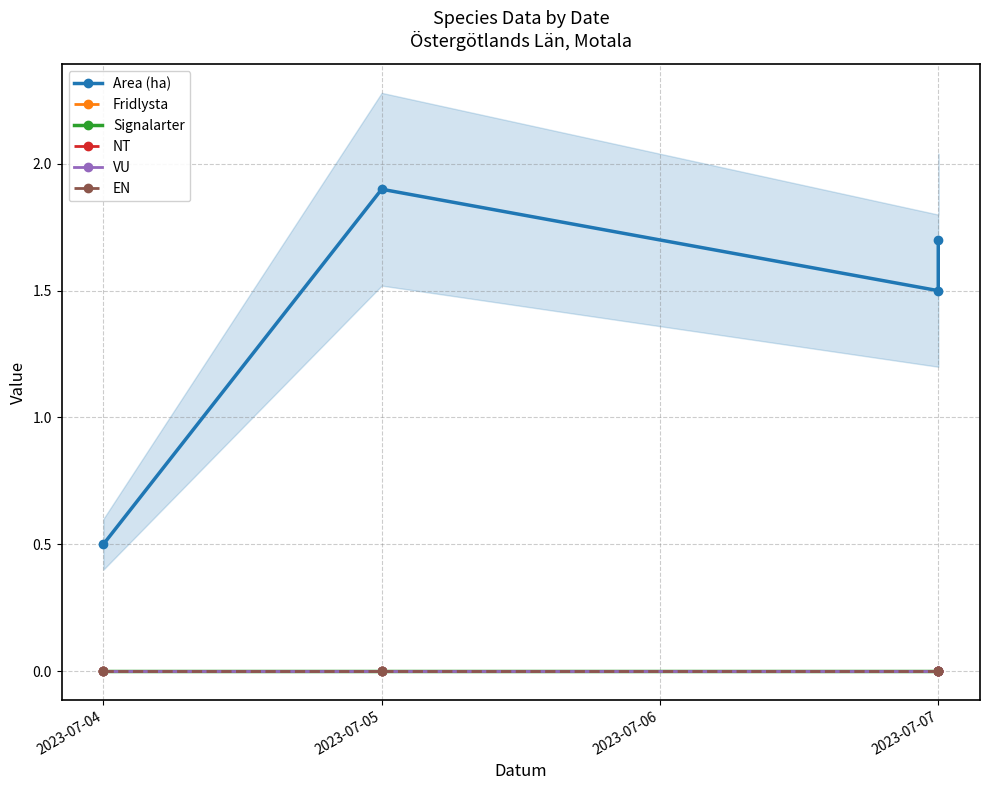

Which series has the largest total across all categories?

Area (ha)